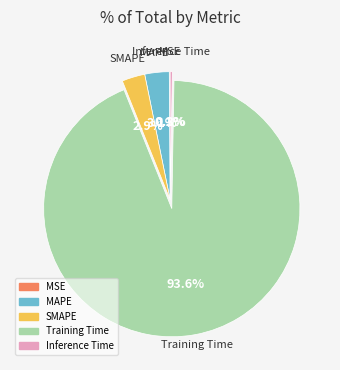

To the nearest percent, what is the combined percentage of MAPE and Training Time?

97%